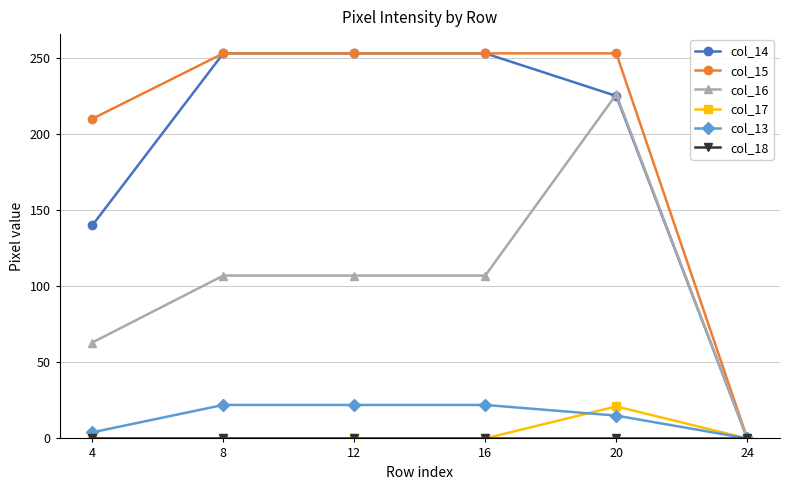

How many lines are shown in the chart?

6